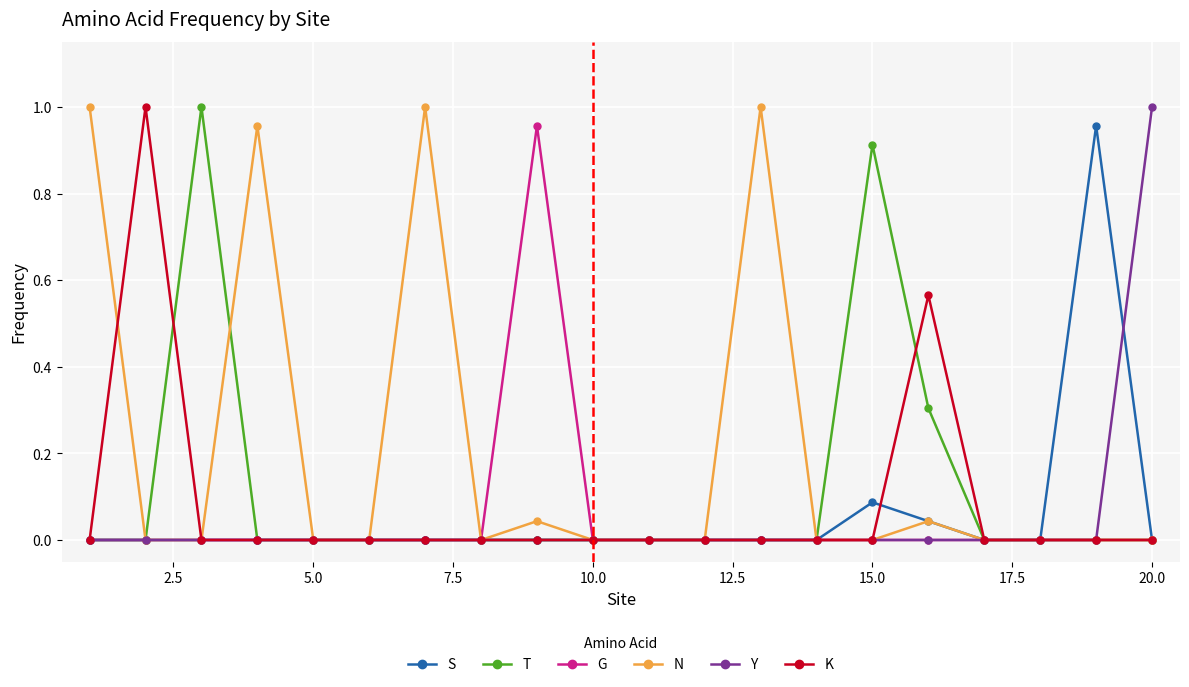

True or false: S has more than 1 interior local peaks.

True